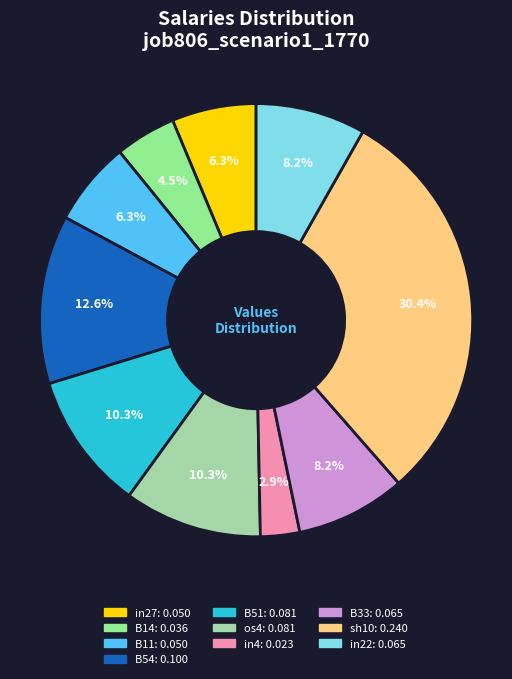

How many segments does this pie chart have?

10